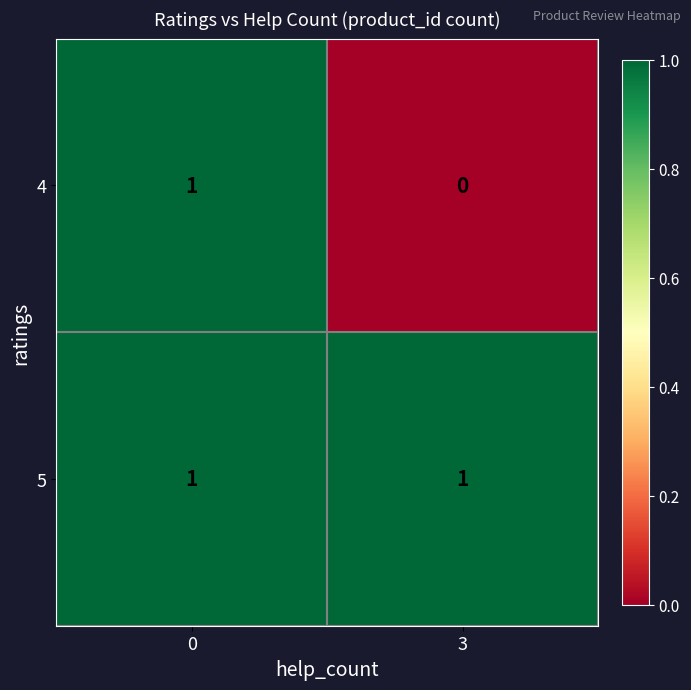

At which label is 4 closest to 0?

3